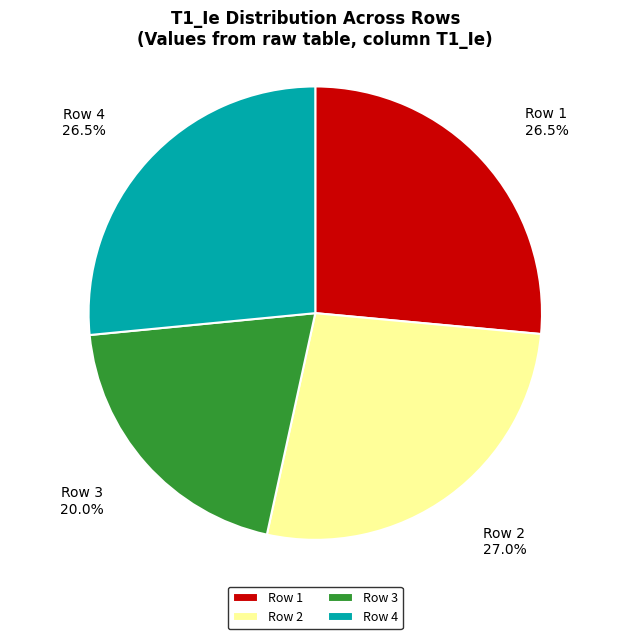

How many segments does this pie chart have?

4